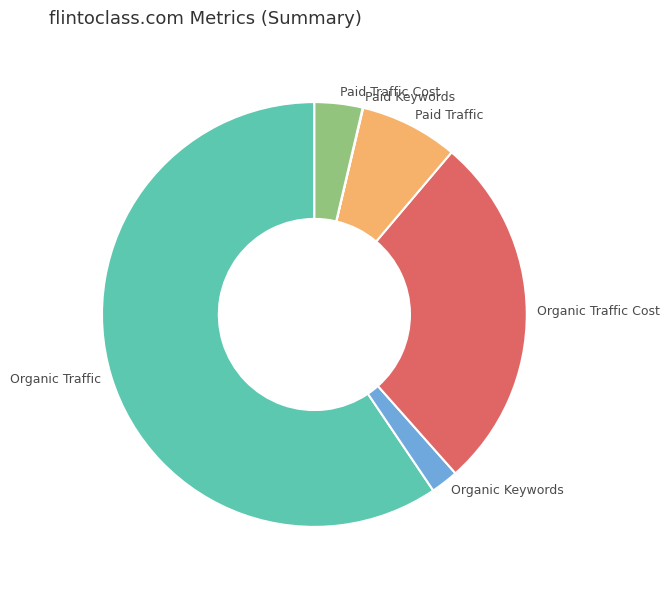

Is the sum of Organic Traffic Cost and Paid Traffic greater than half?

No